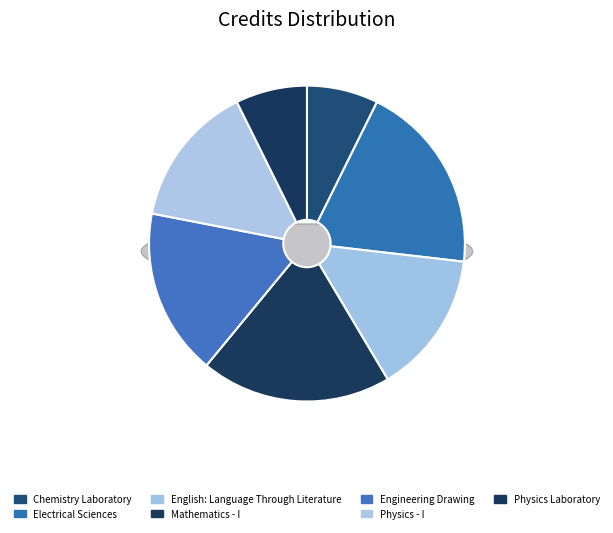

What is the smallest slice in the pie chart?

Chemistry Laboratory